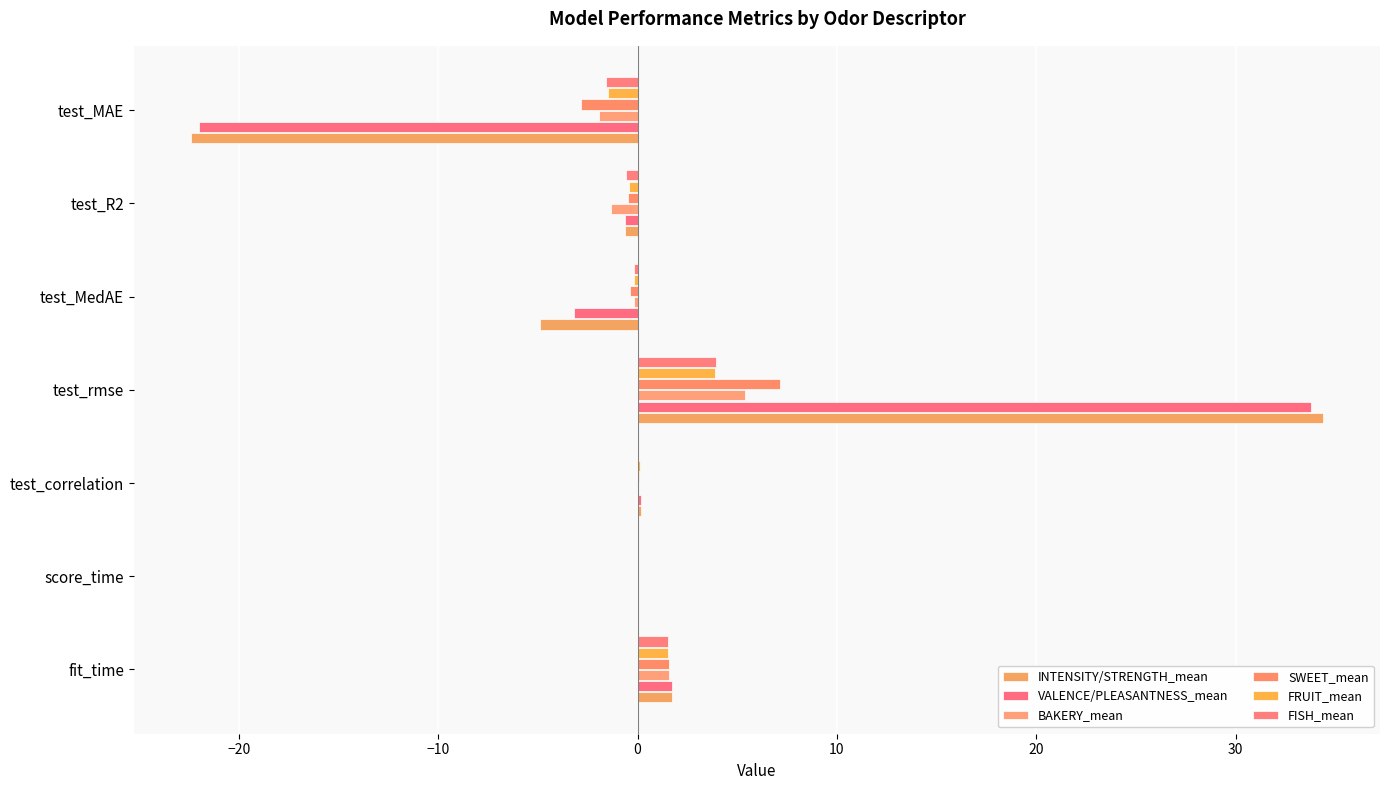

Count the number of categories in the chart.

7